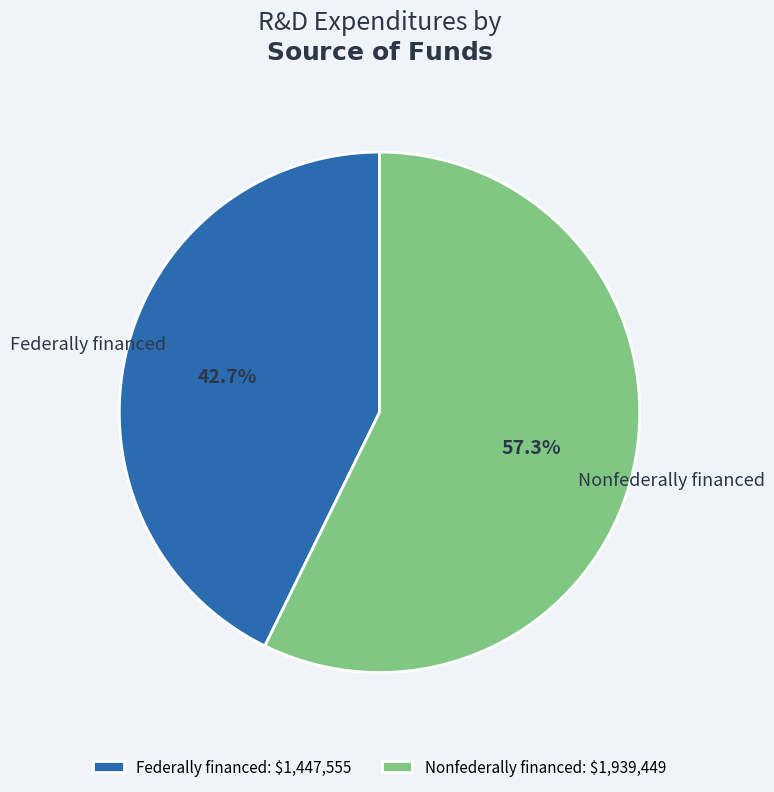

Rank the categories by value from highest to lowest.

Nonfederally financed, Federally financed